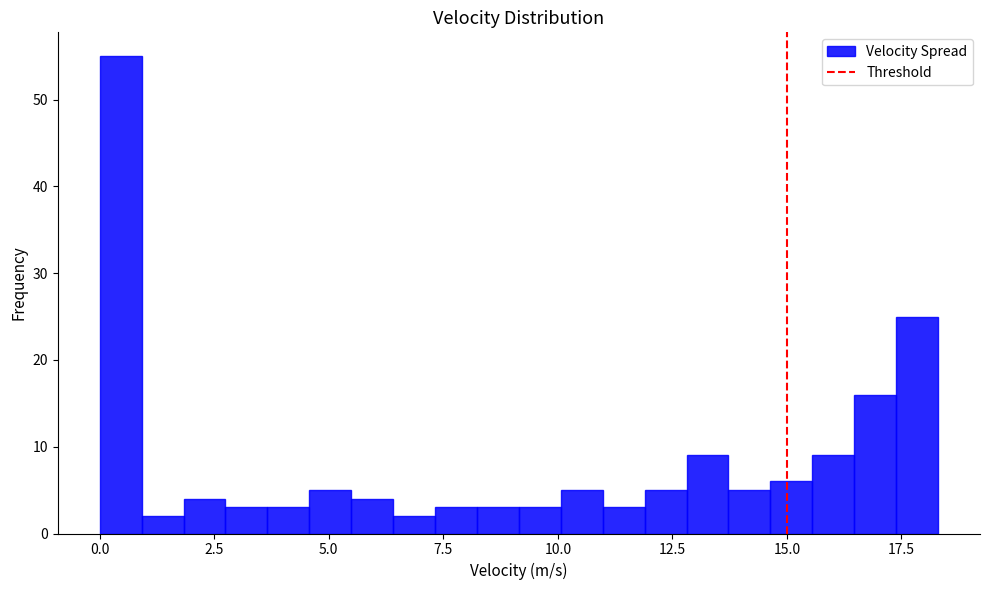

Read against the x-axis, roughly where is the centre of the tallest bar?

0.5